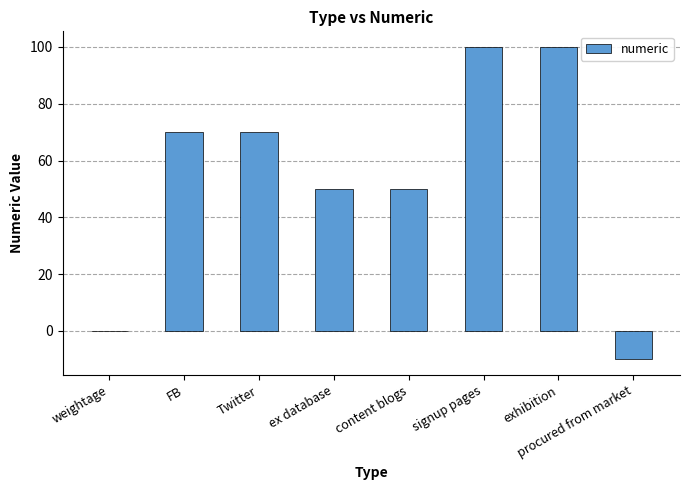

Reading left to right, what are all the values shown in this chart?

0.1	70.0	70.0	50.0	50.0	100.0	100.0	-10.0